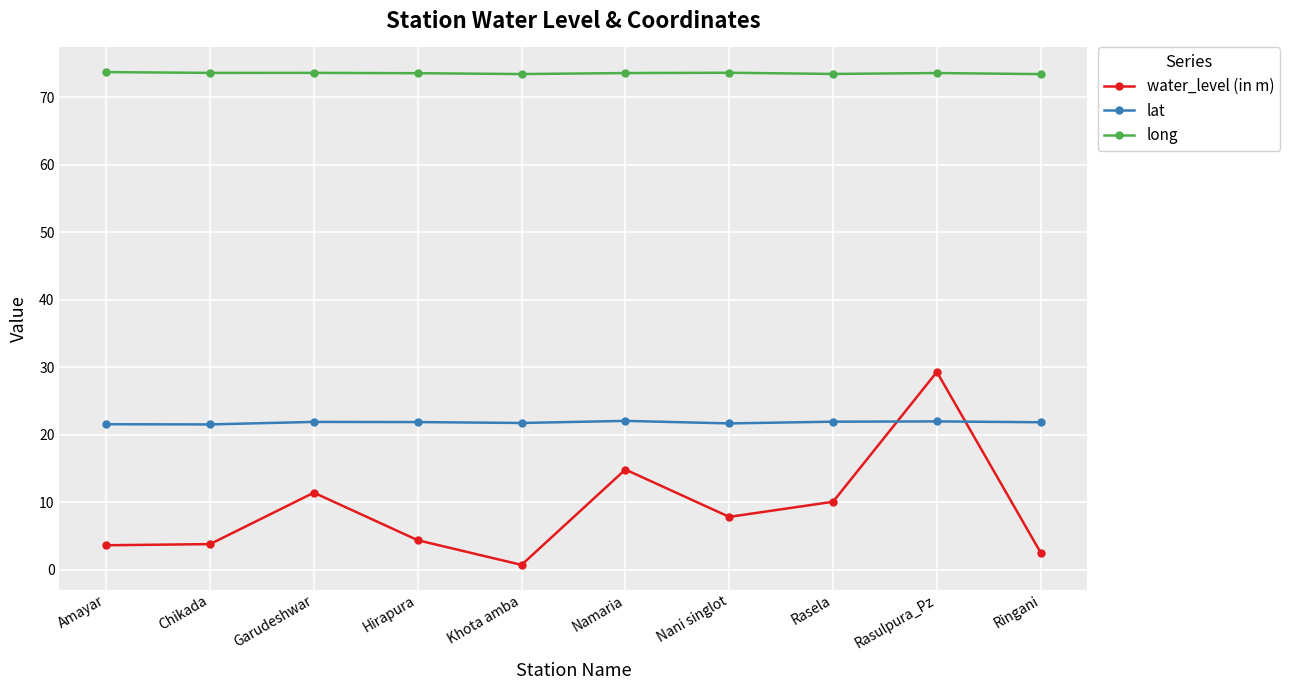

What is the lowest value of the lat series?

21.5